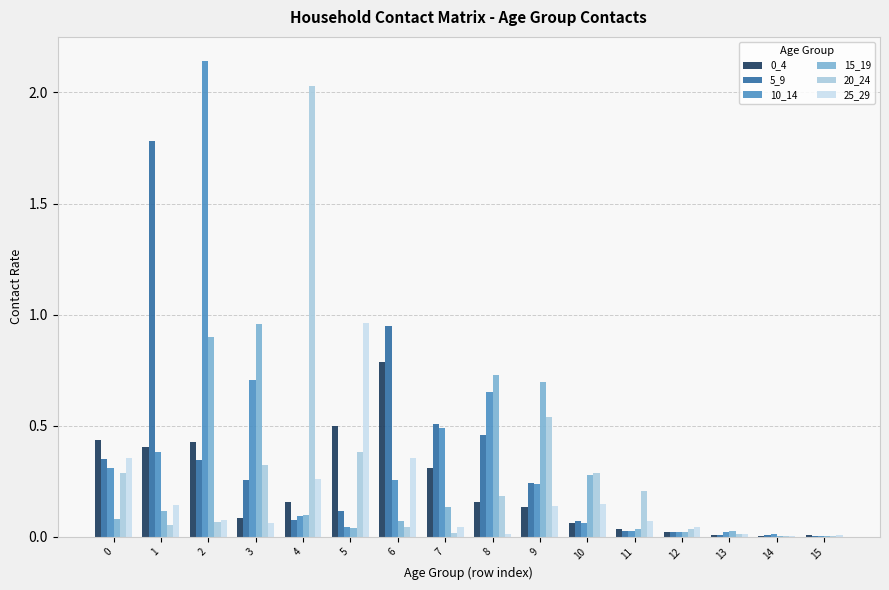

What is the maximum value for 0_4?

0.8